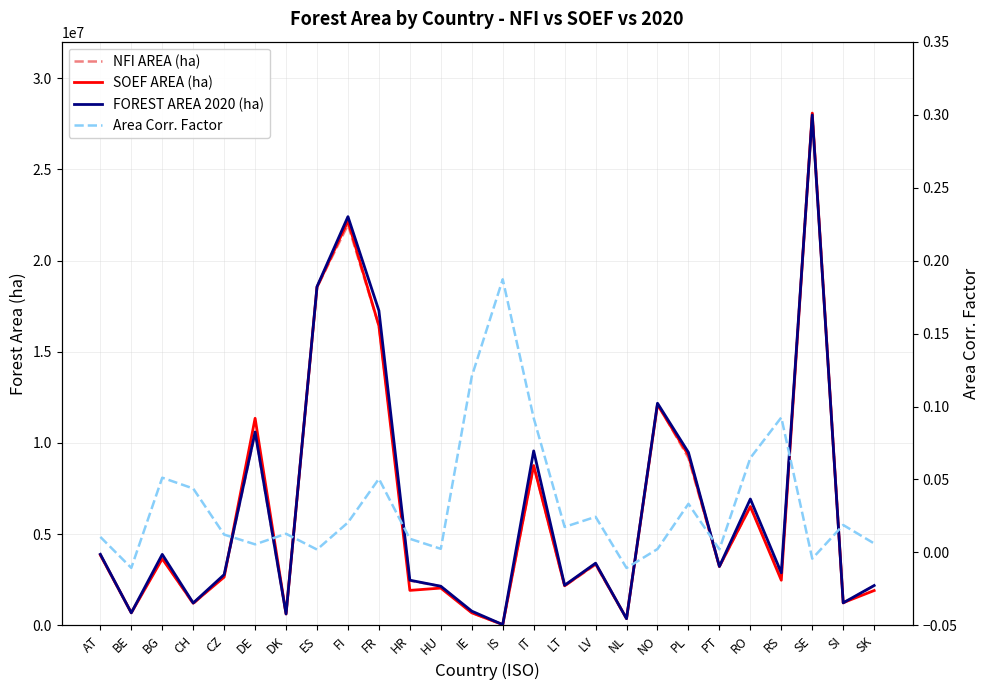

Between NL and RS, which series saw the biggest shift?

FOREST AREA 2020 (ha)